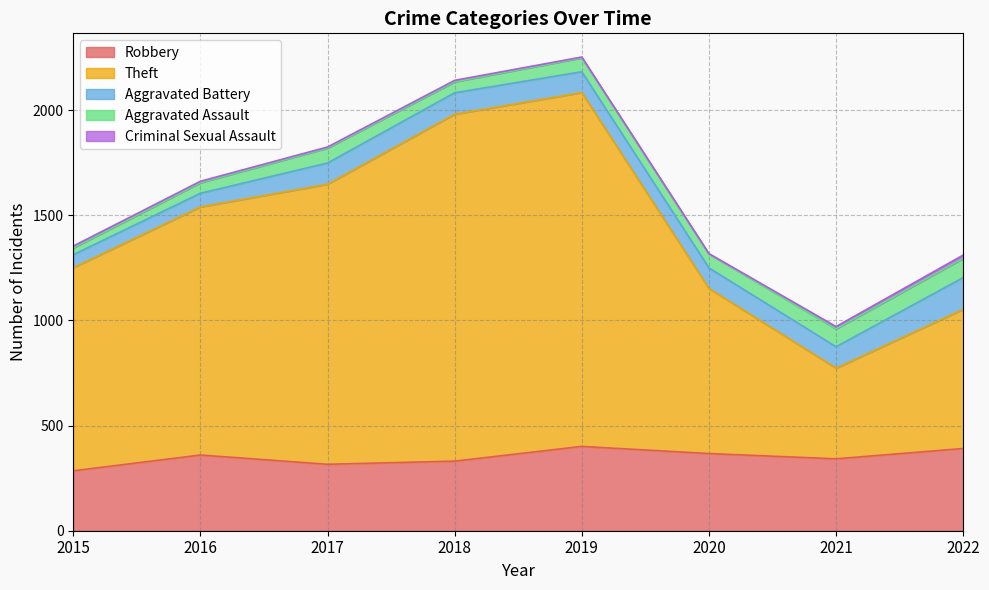

Which series has the largest total across all categories?

Theft